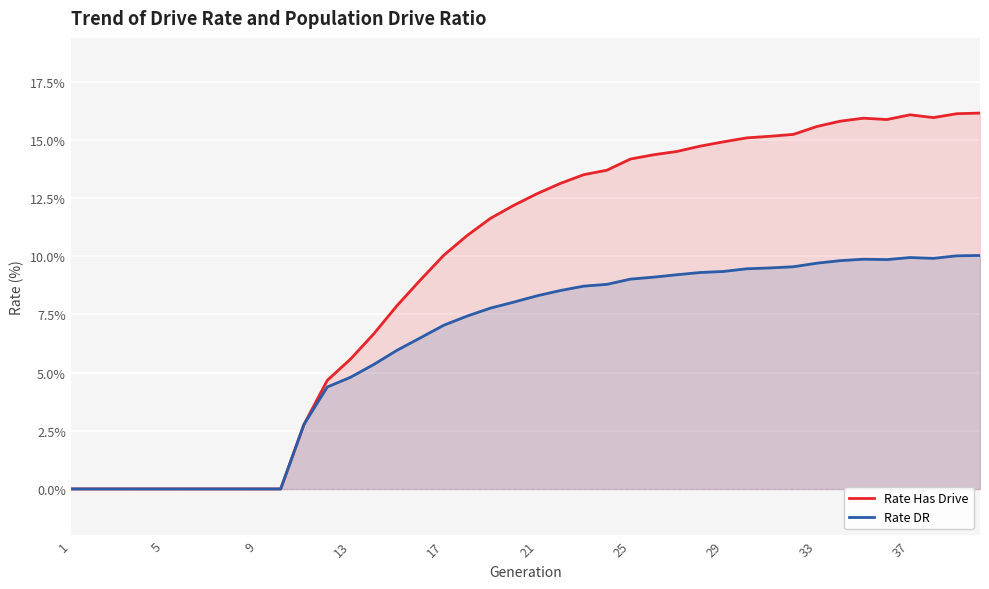

What is the value of the Rate Has Drive point at the 23rd from the left?

13.5